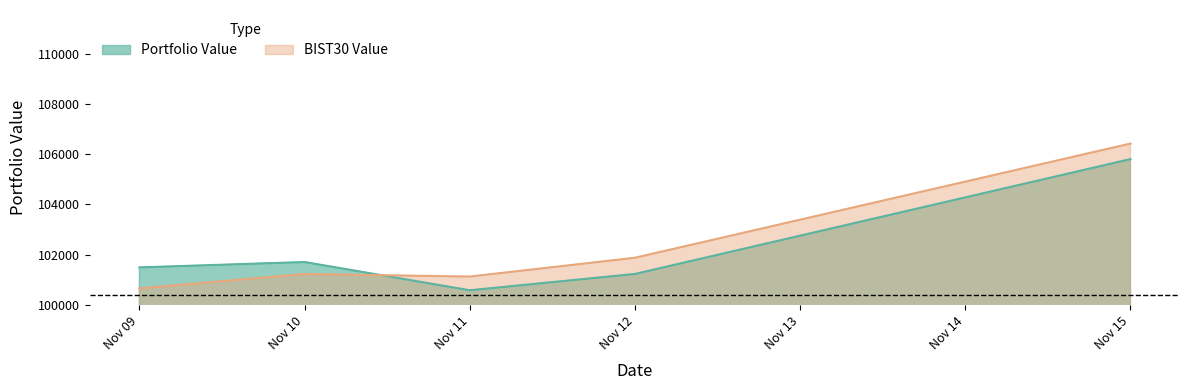

List the series in order of their peak value, lowest first.

Portfolio Value, BIST30 Value